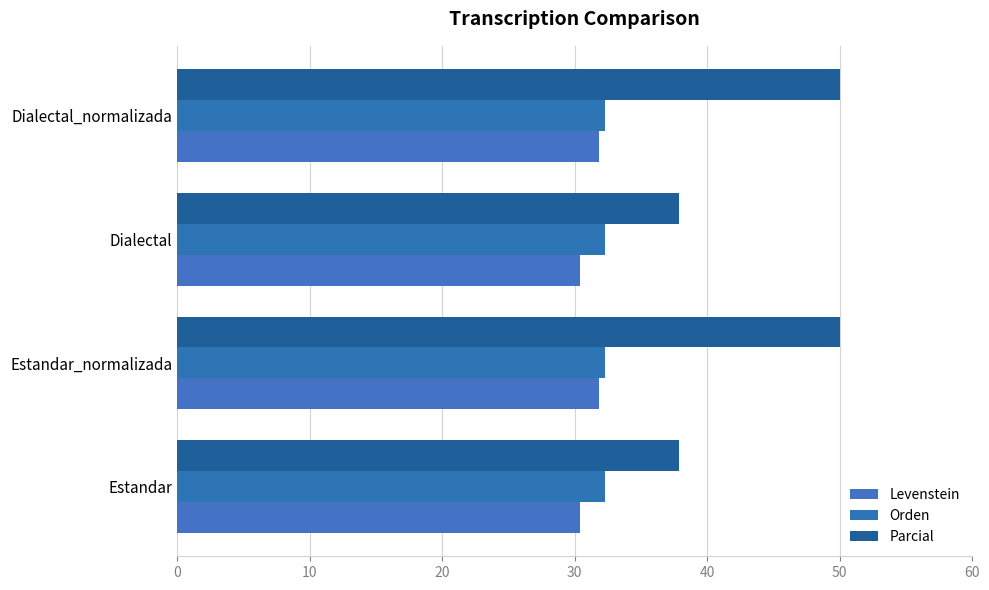

Count the number of data series in this chart.

3